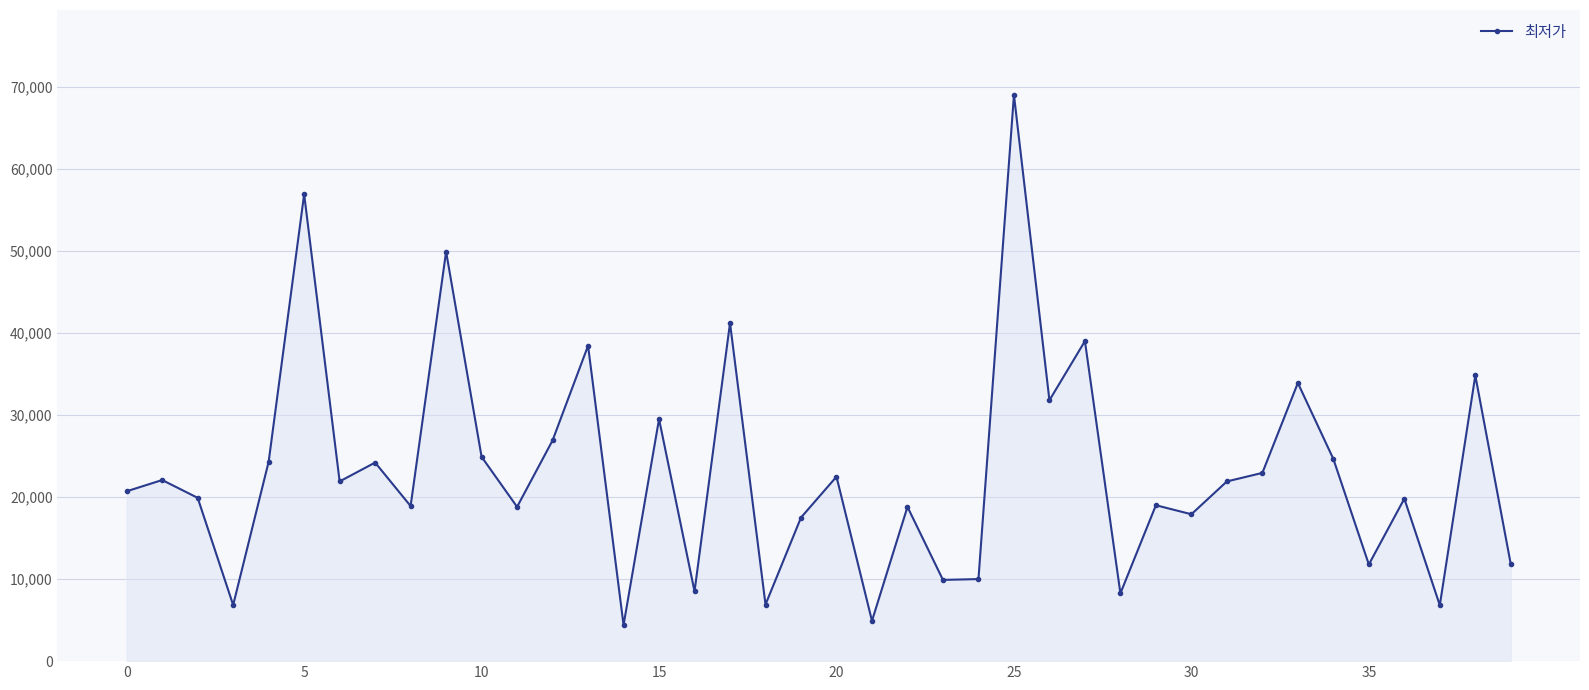

What is the minimum value shown in the chart?

4400